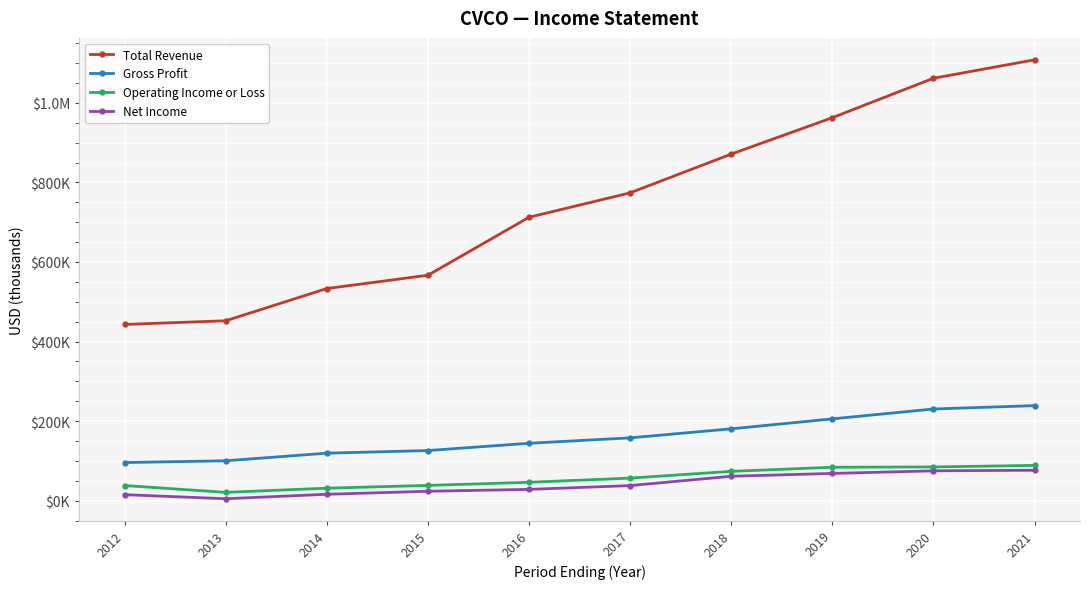

Does the chart have visible grid lines?

Yes